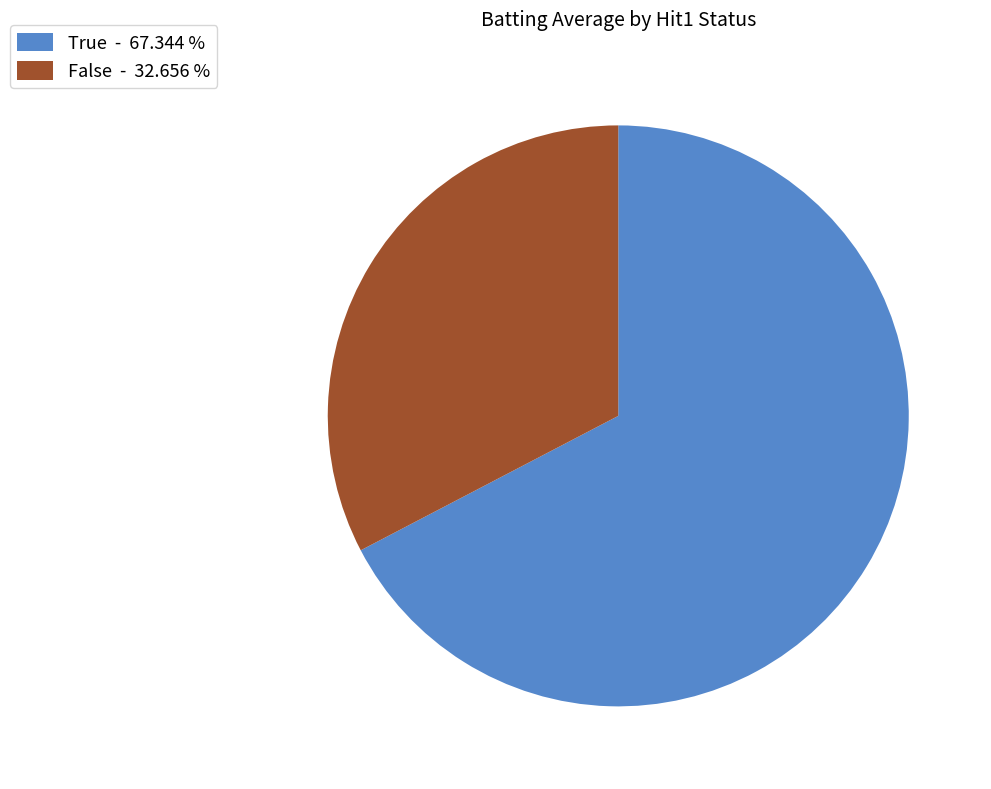

Do False - 32.656 % and True - 67.344 % together represent more than half of the pie?

Yes